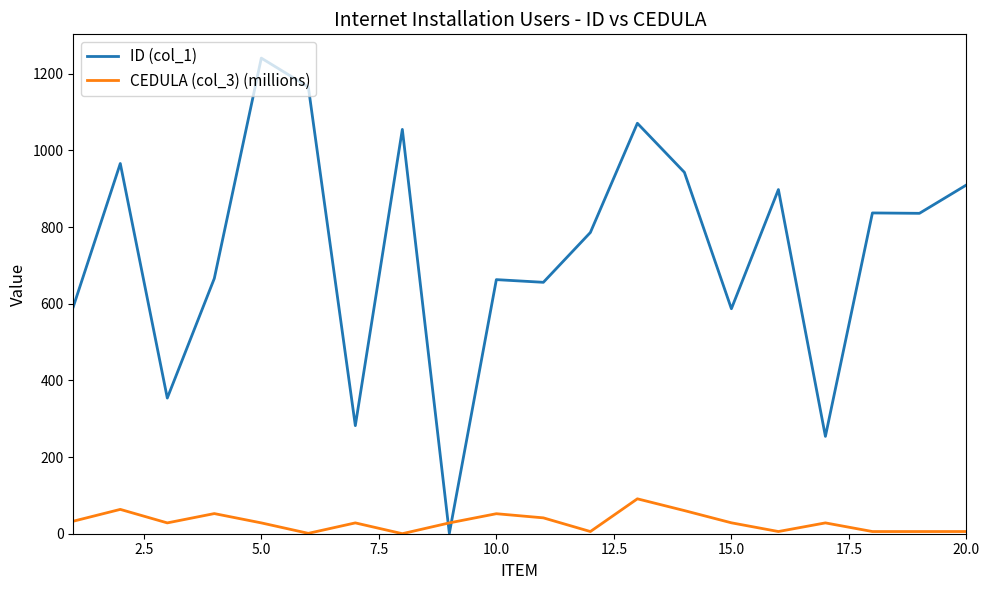

What is the maximum value for ID (col_1)?

1241.0